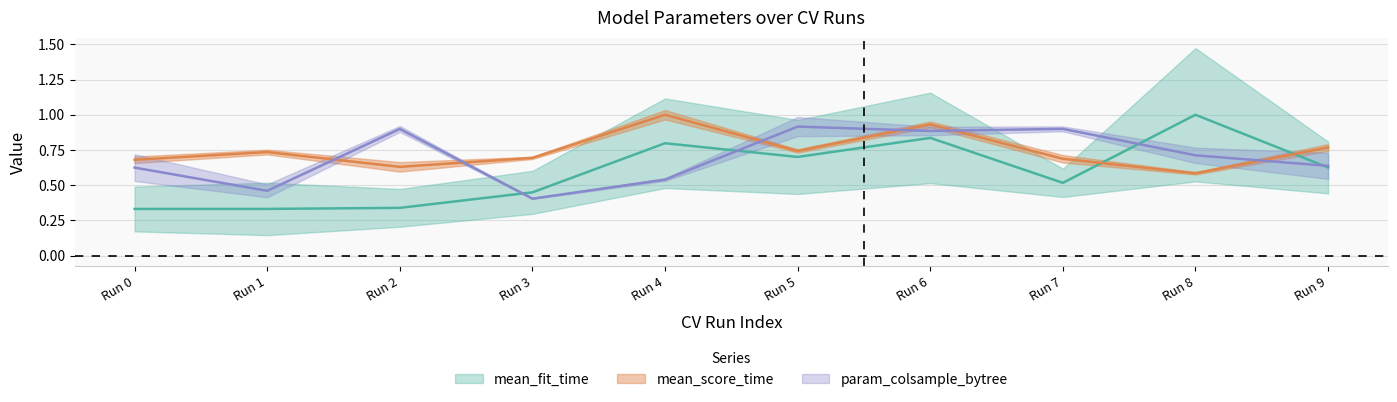

Which has a higher value, Run 1 or Run 7?

Run 7